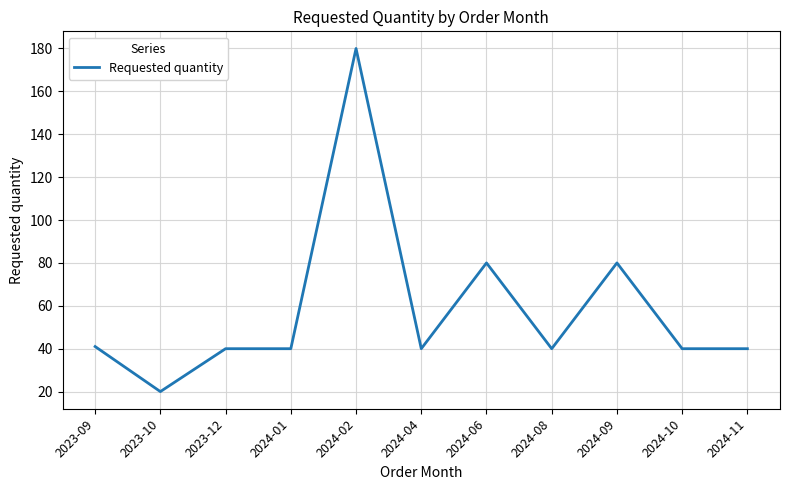

Between 2024-01 and 2023-10, which is larger?

2024-01